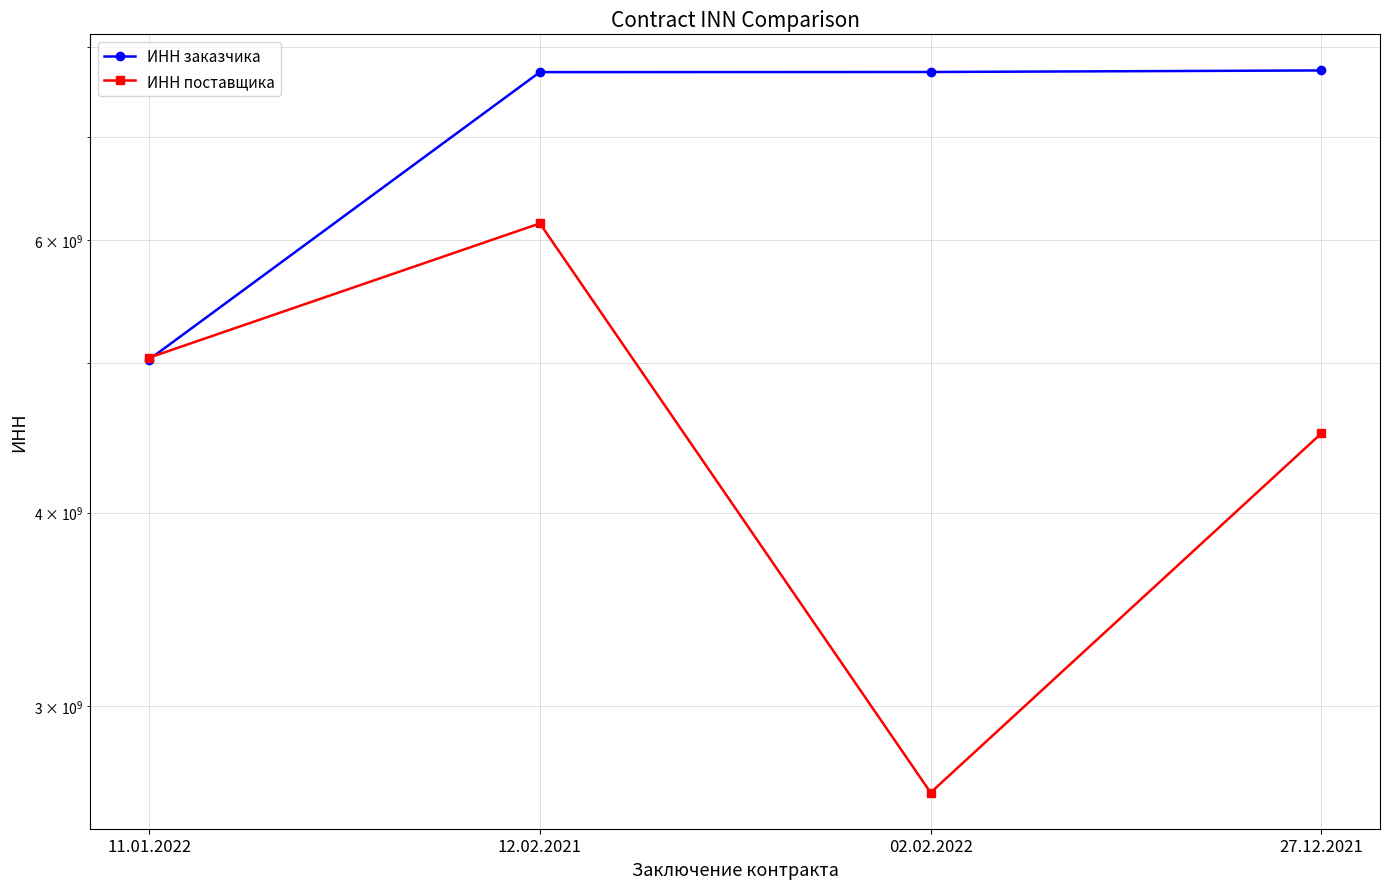

True or false: ИНН поставщика has more than 2 interior local peaks.

False